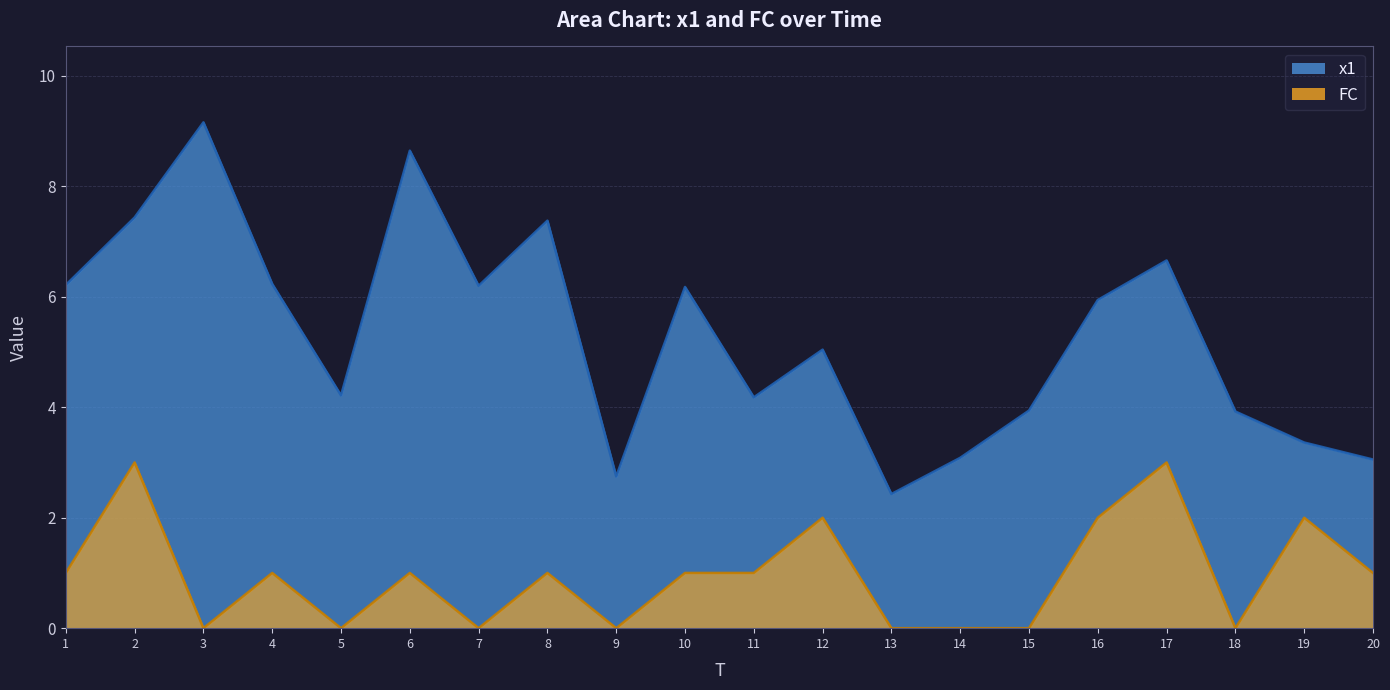

The x1 series shows 2.4 at 13. True or false?

True